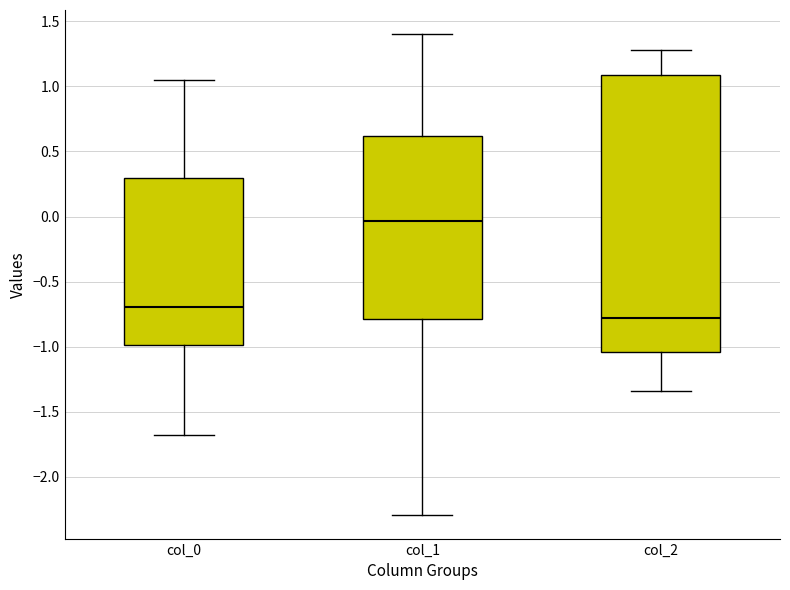

Comparing the boxes themselves (not the whiskers), which one is the tallest?

col_2